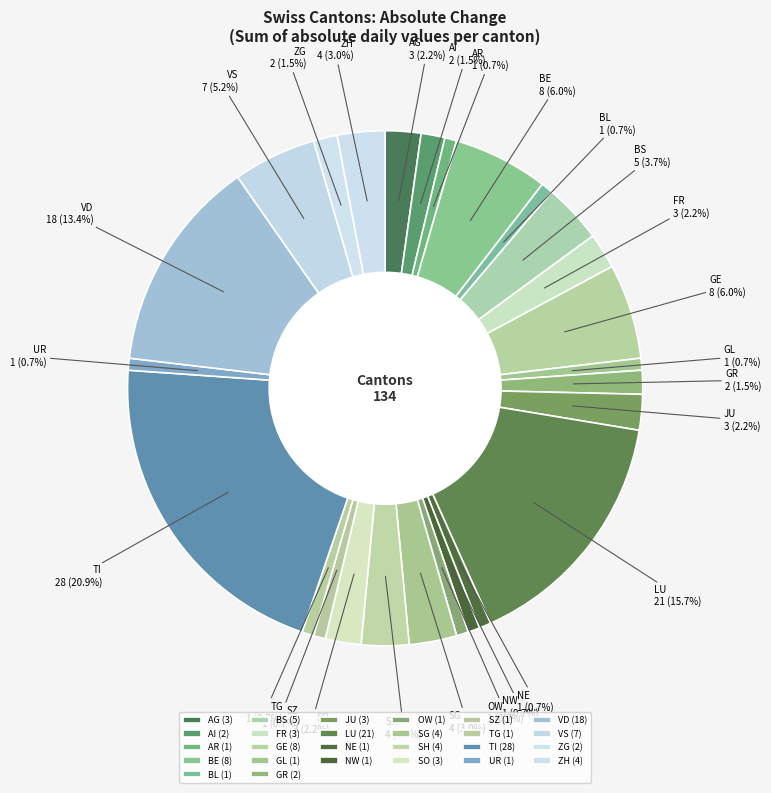

What percentage is the NW slice, to the nearest percent?

1%